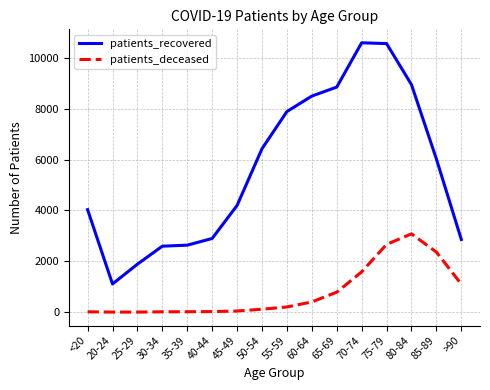

Which series has the widest spread of values?

patients_recovered